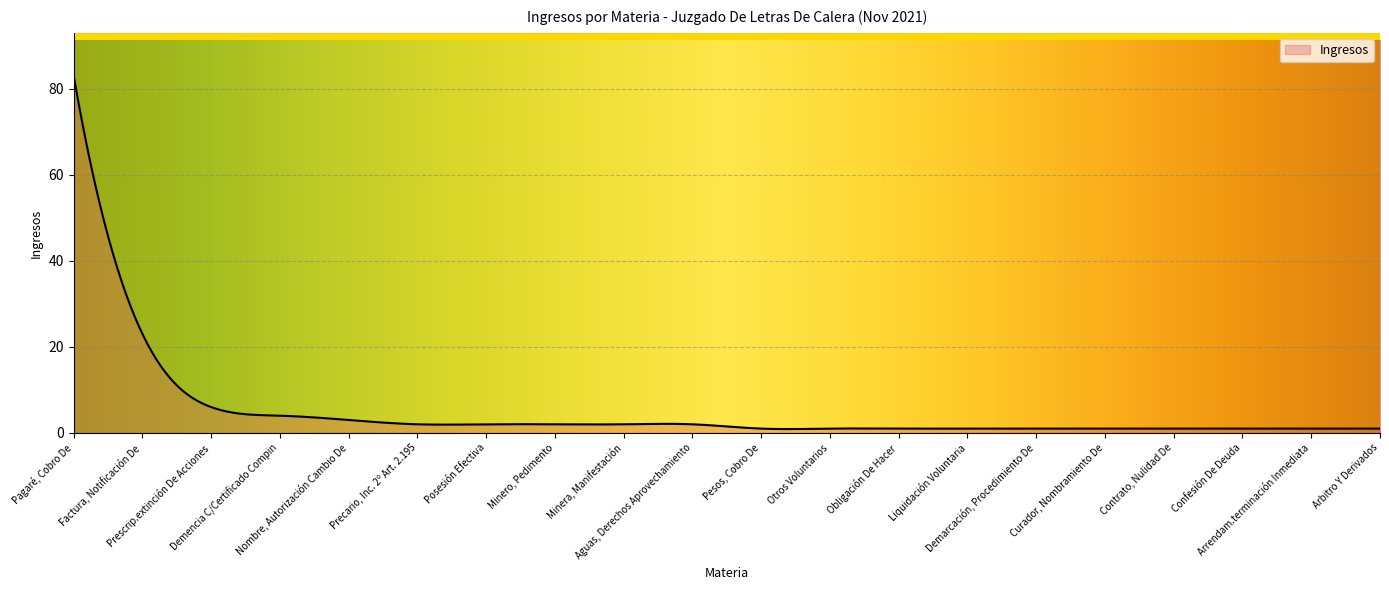

What is the greatest value displayed?

83.0